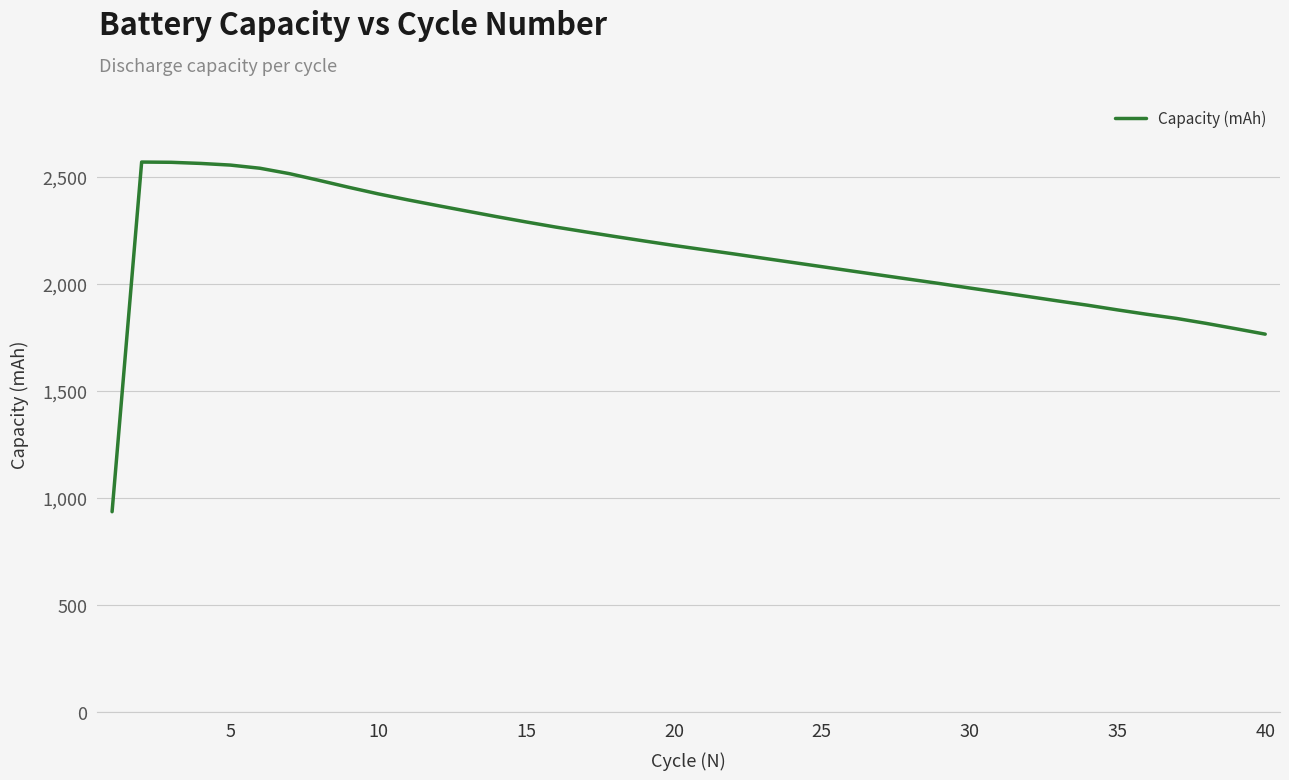

What is the greatest value displayed?

2567.7